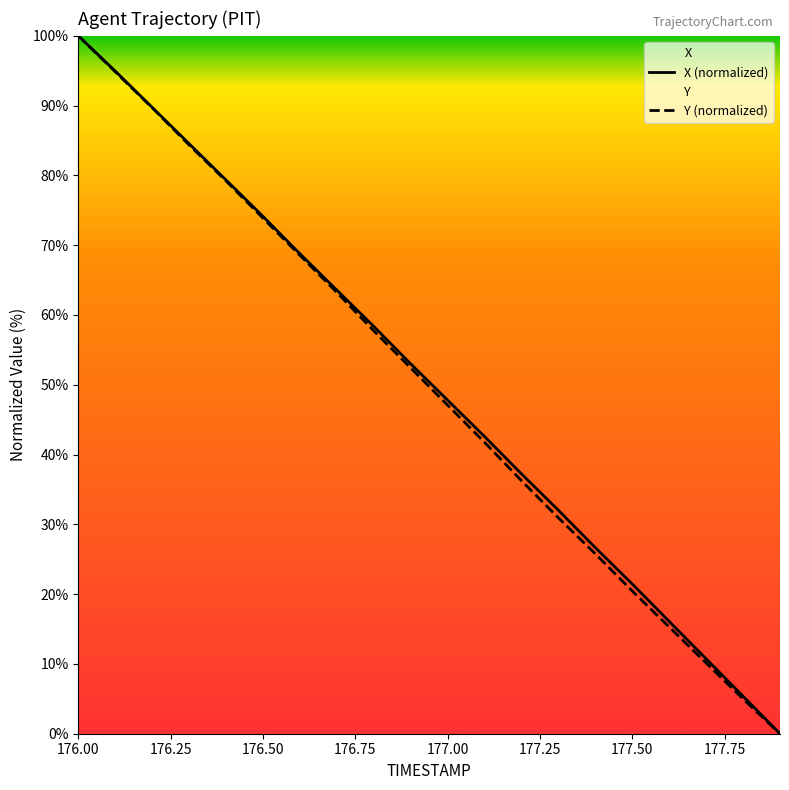

What is the sum of all Y (normalized) values?

996.6